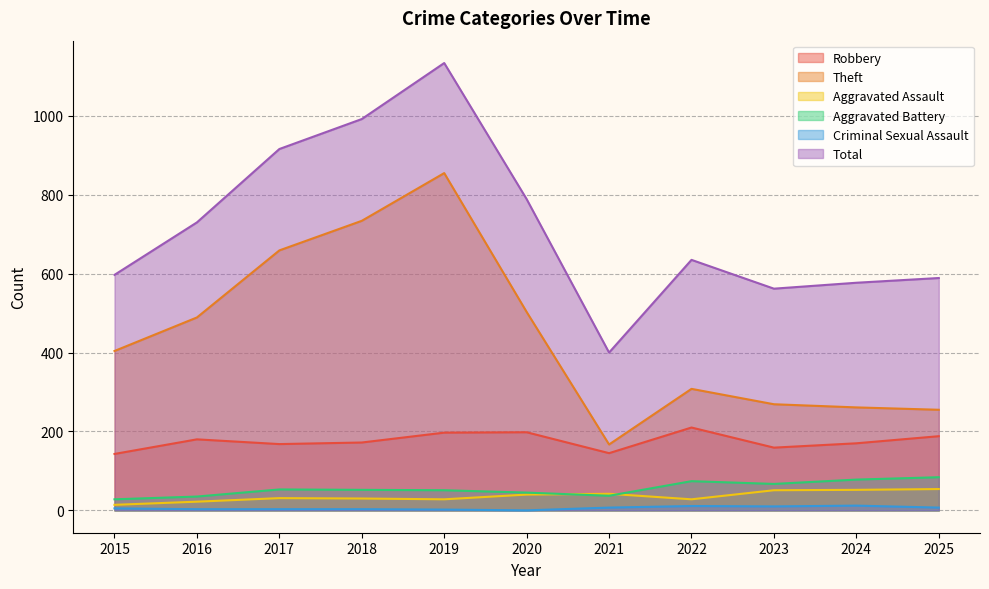

What is the value of the Criminal Sexual Assault point at the 9th from the left?

10